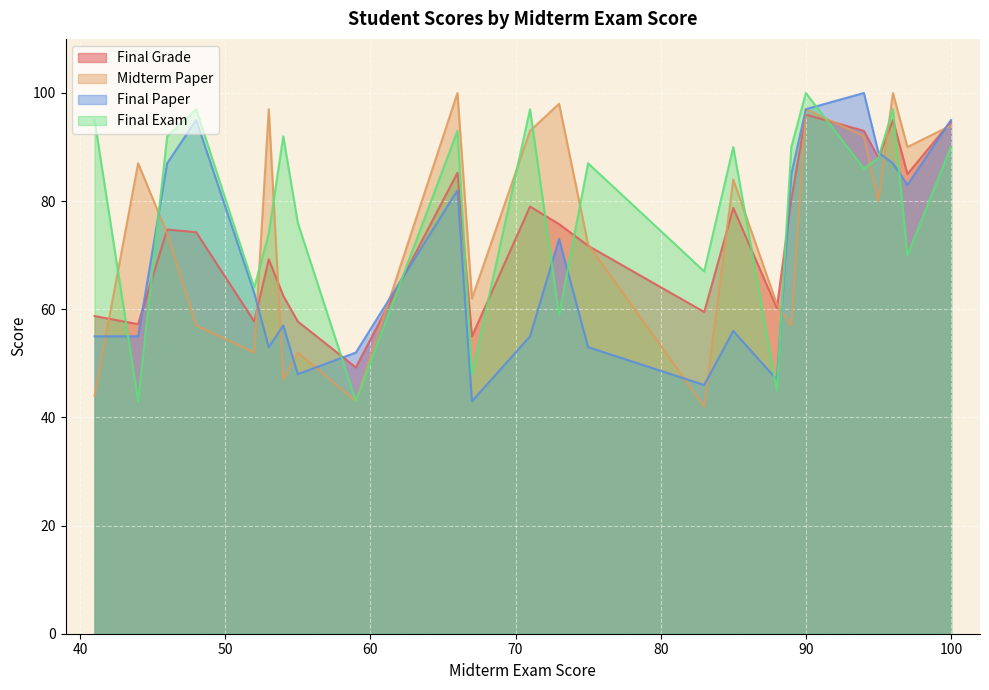

In Final Paper, how many points are higher than both neighbors (excluding endpoints)?

6